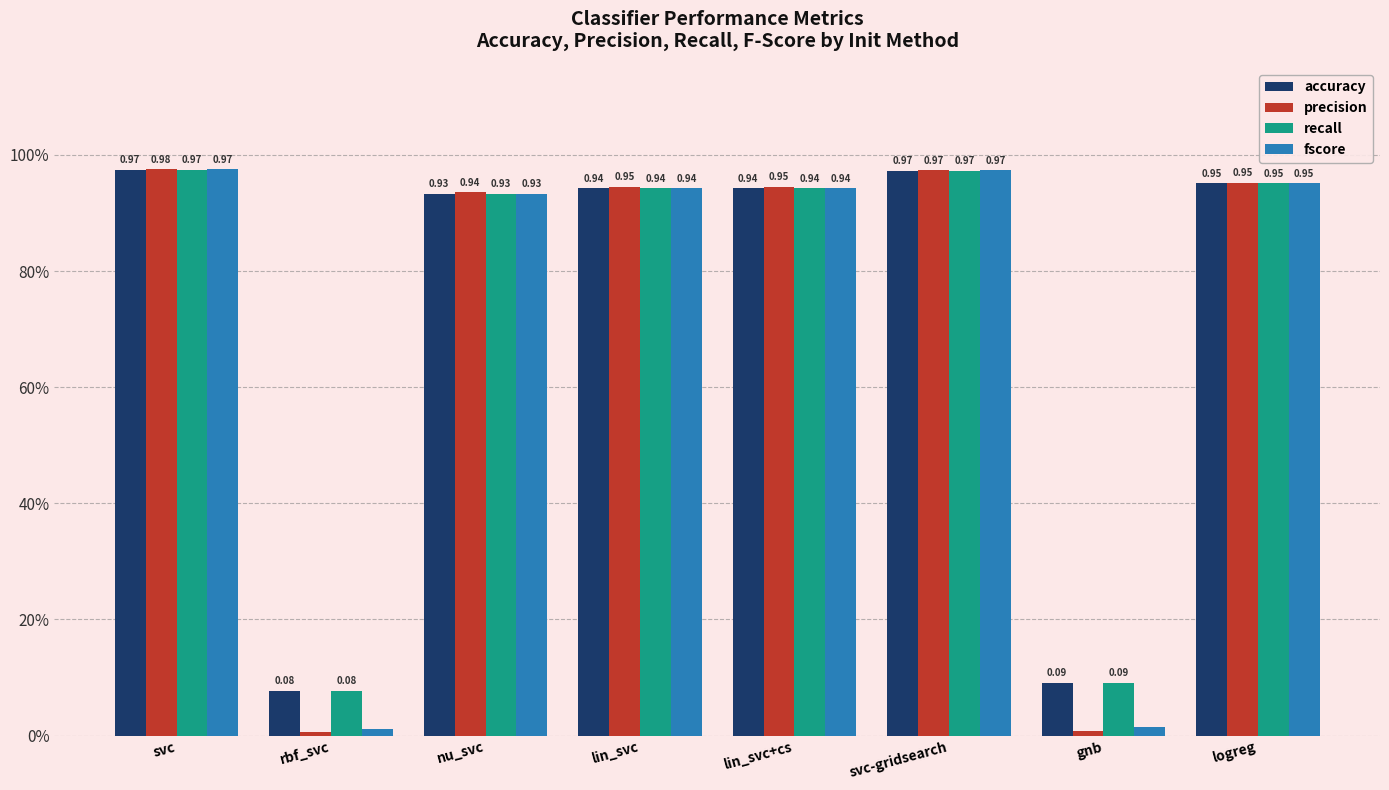

What value does the precision series have at logreg?

1.0